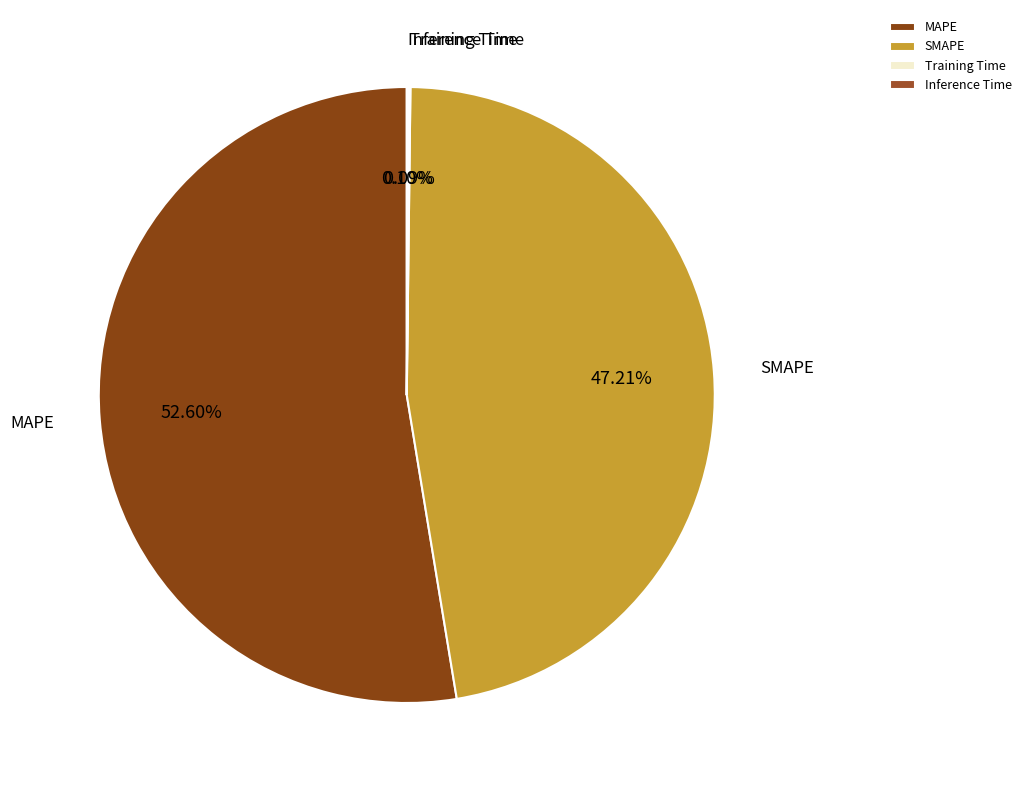

What is the largest slice in the pie chart?

MAPE